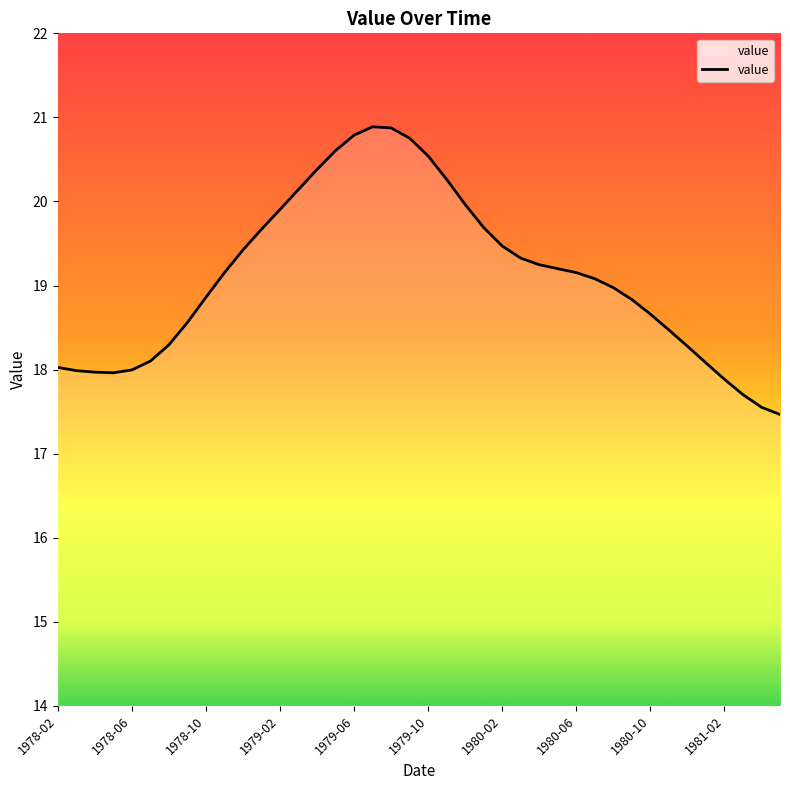

What is the difference between the maximum and minimum values?

3.4